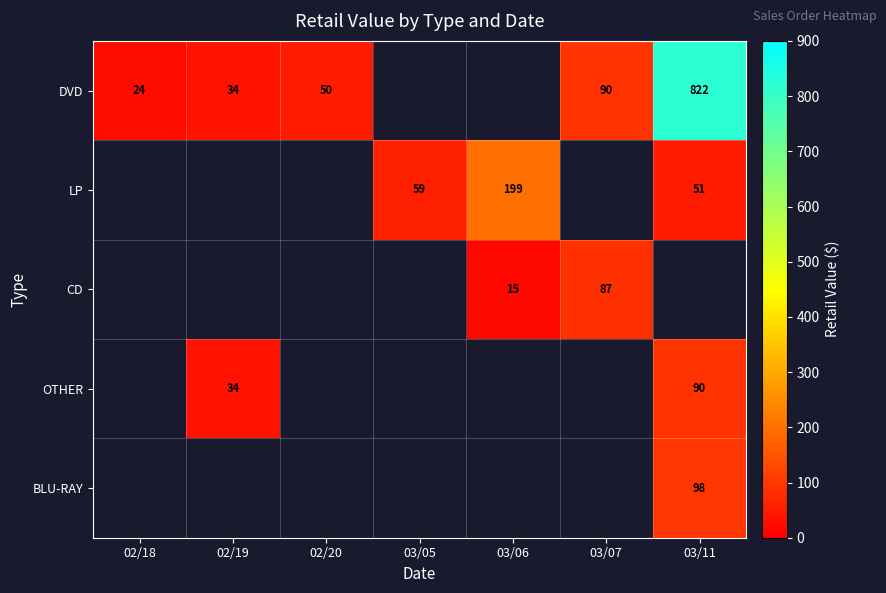

What is the sum of the DVD values at 03/11 and 02/19?

856